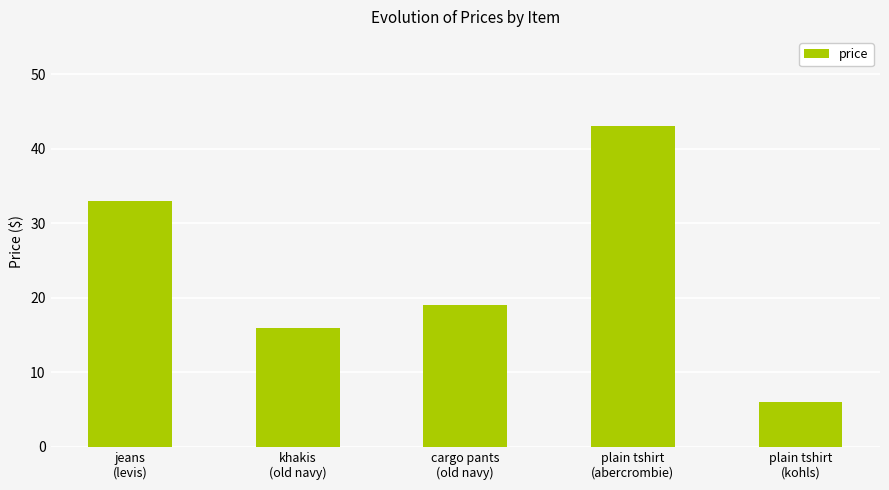

Rank the categories by value from lowest to highest.

plain tshirt
(kohls), khakis
(old navy), cargo pants
(old navy), jeans
(levis), plain tshirt
(abercrombie)